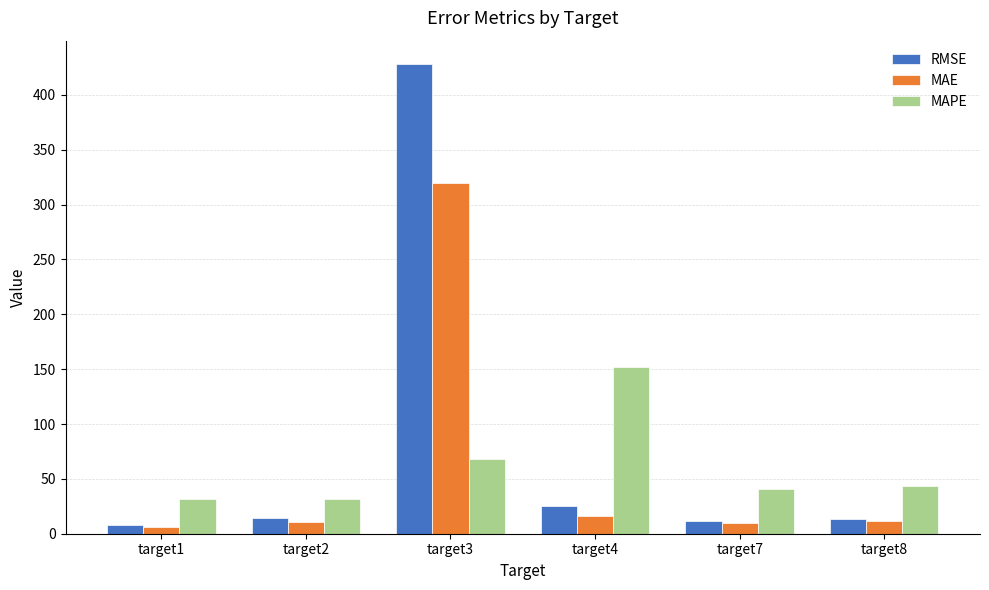

What is the difference between the RMSE values at target8 and target2?

0.5